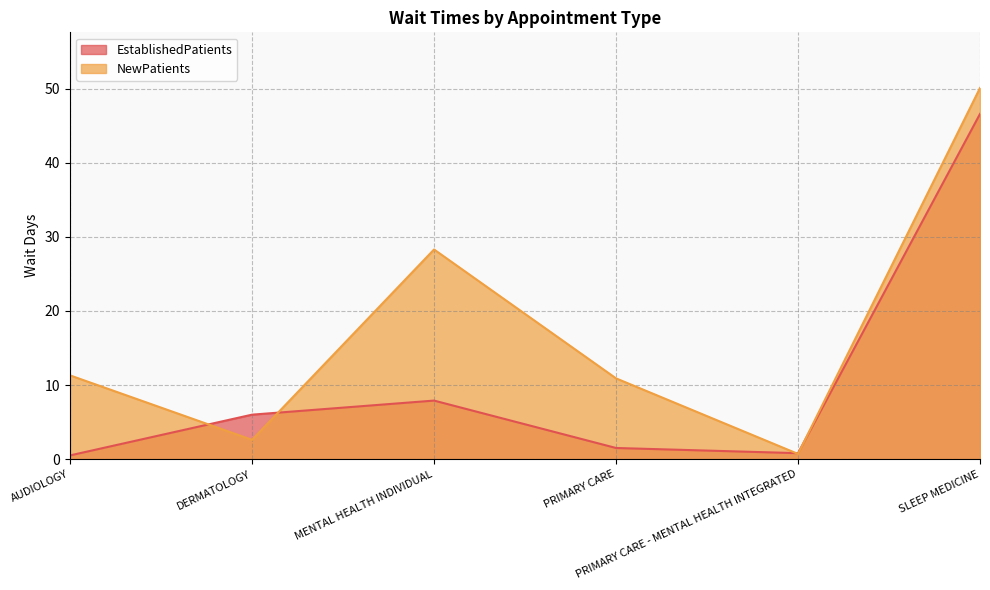

How many distinct data groups are displayed?

2